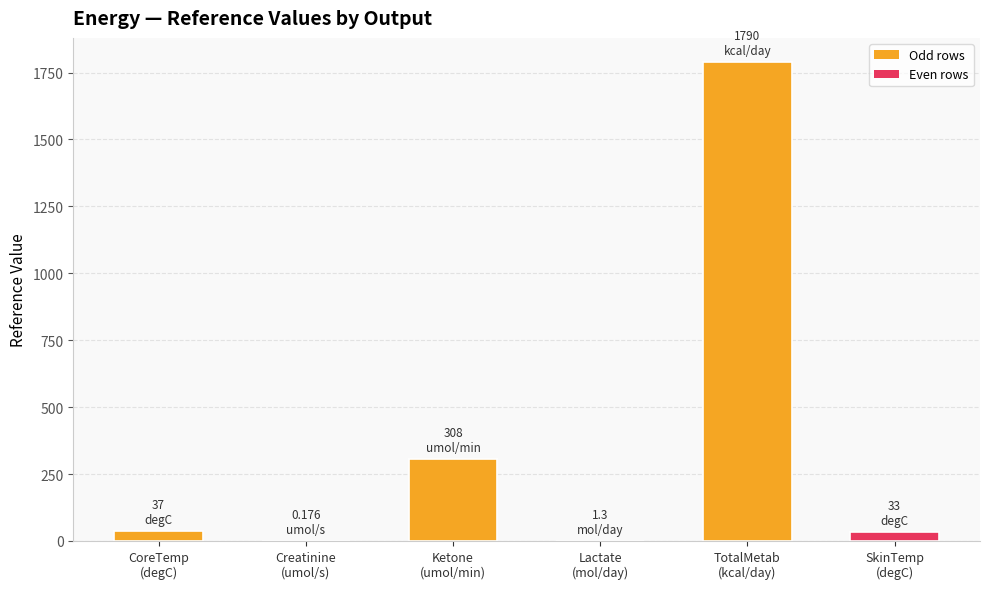

Which has a higher value, CoreTemp
(degC) or Lactate
(mol/day)?

CoreTemp
(degC)